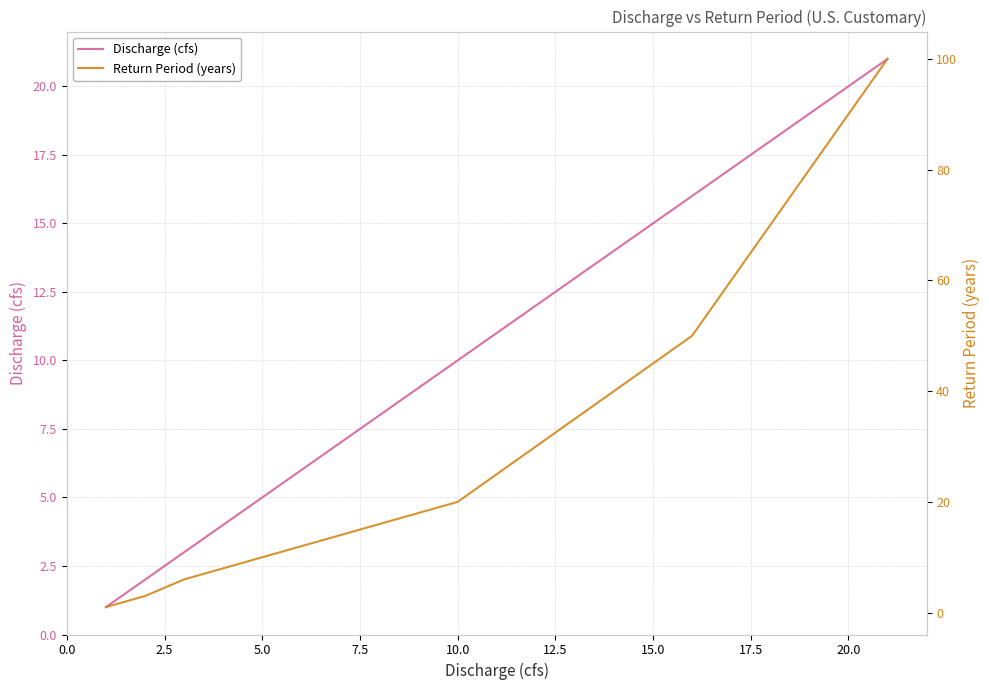

What is the difference between the maximum and second lowest values in the Return Period (years) series?

97